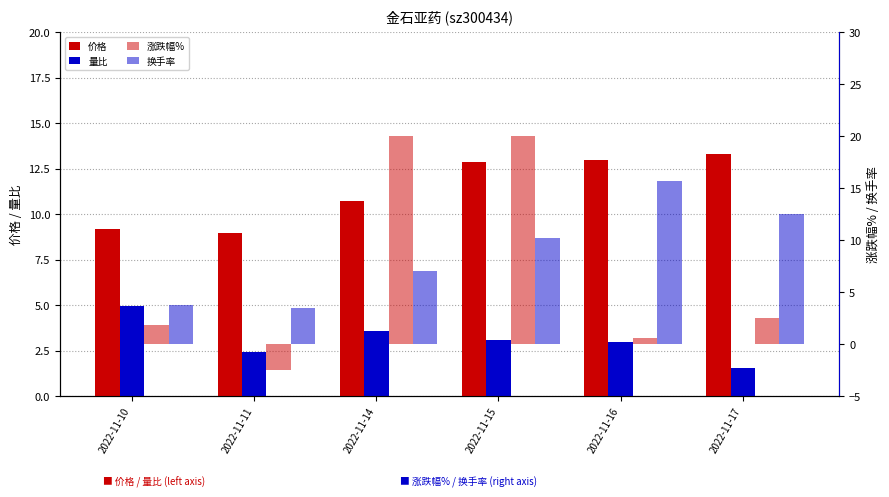

Is the value of 涨跌幅% at 2022-11-11 greater than the value of 价格 at 2022-11-11?

No